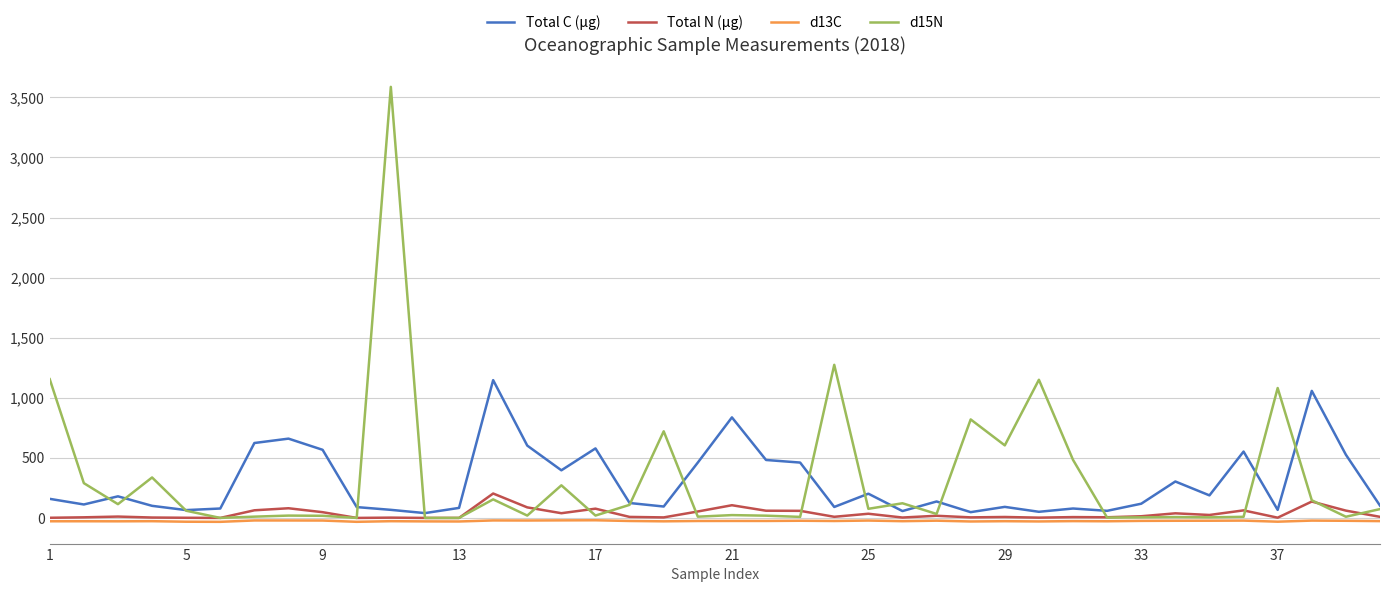

Rank the series by their maximum value, from highest to lowest.

d15N, Total C (µg), Total N (µg), d13C